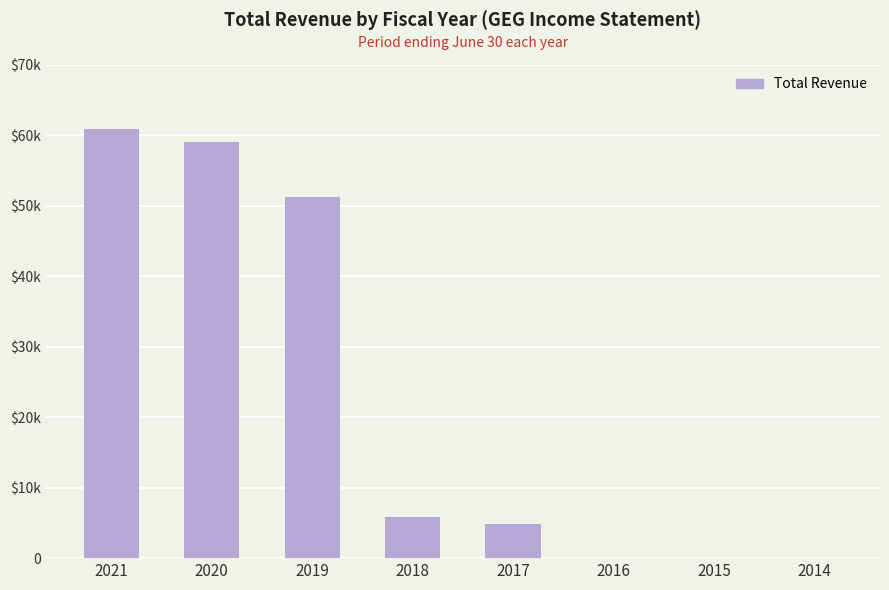

What is the average value?

22738